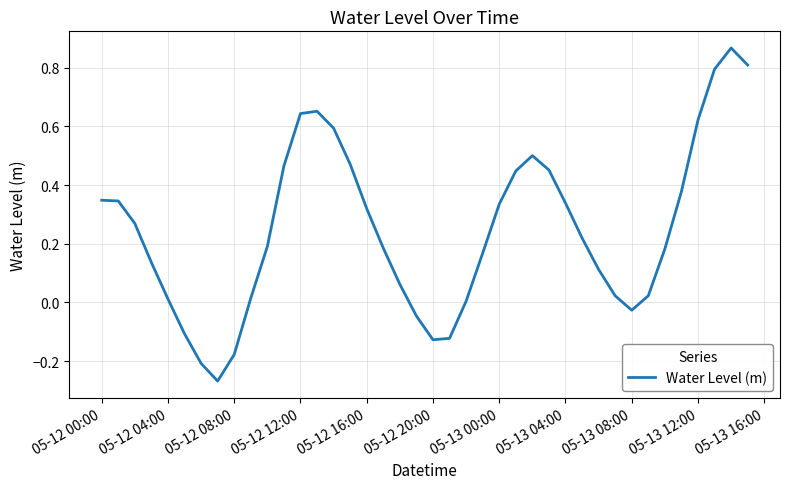

How many lines are shown in the chart?

1